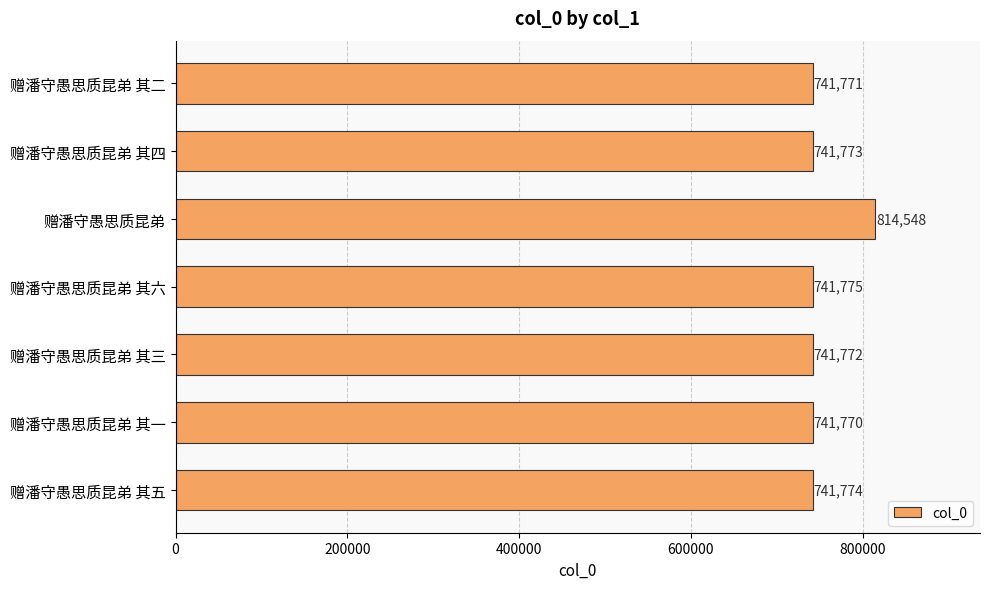

How many data points does each series have?

7